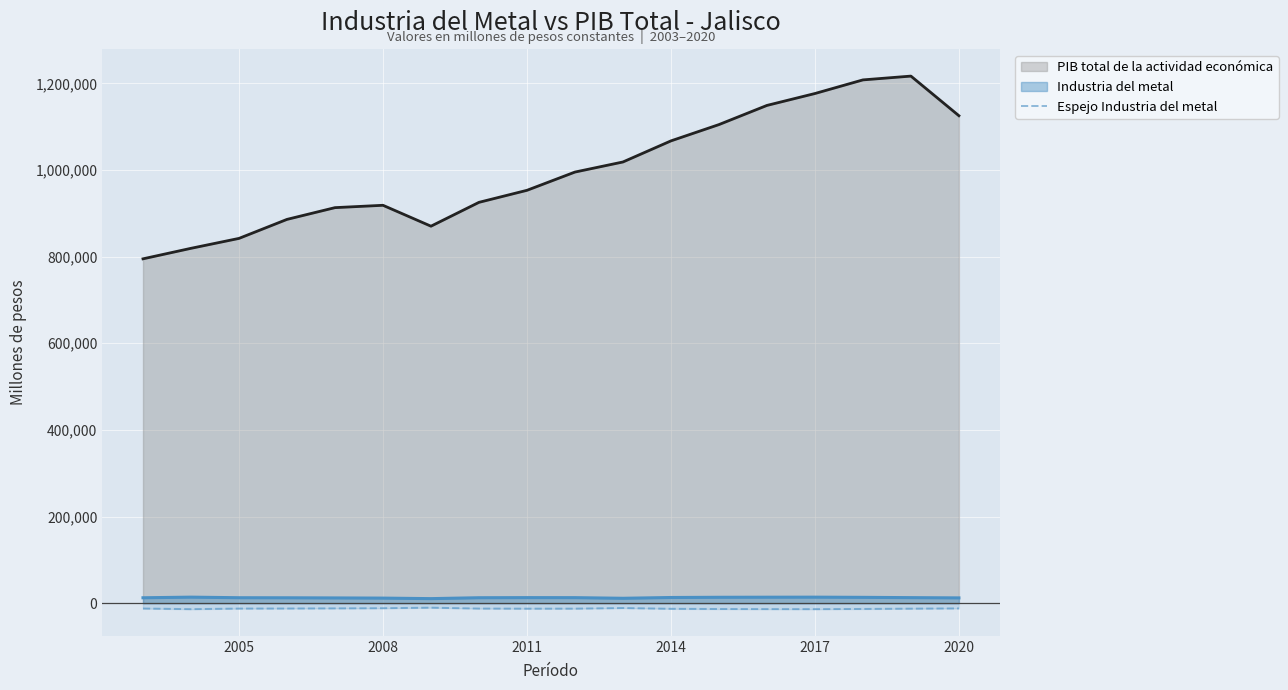

Which series has the largest range (max minus min)?

PIB total de la actividad económica